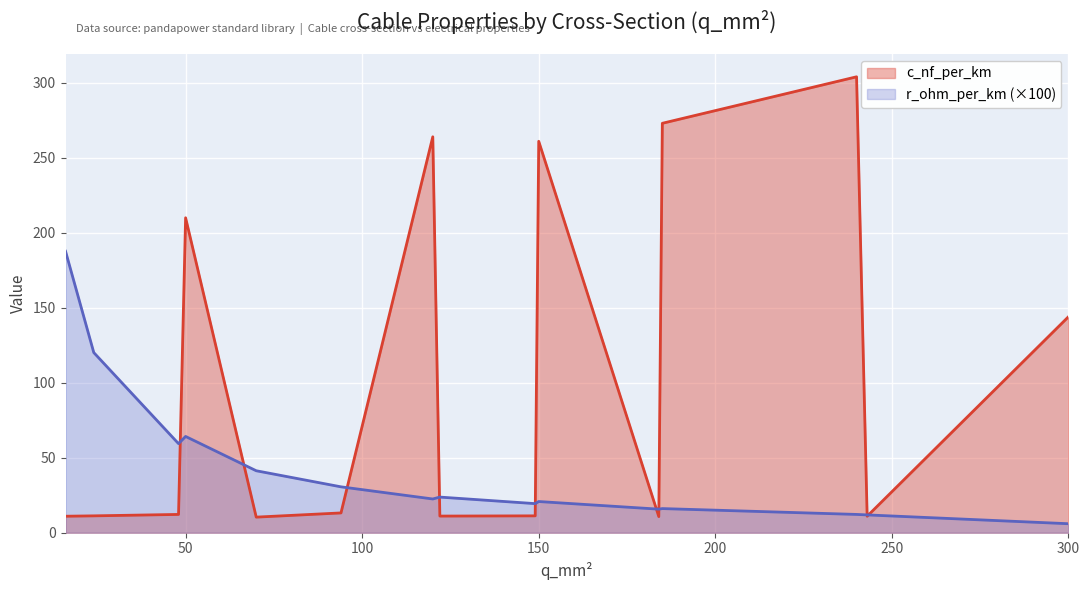

What is the sum of the r_ohm_per_km values at 240 and 70?

53.5